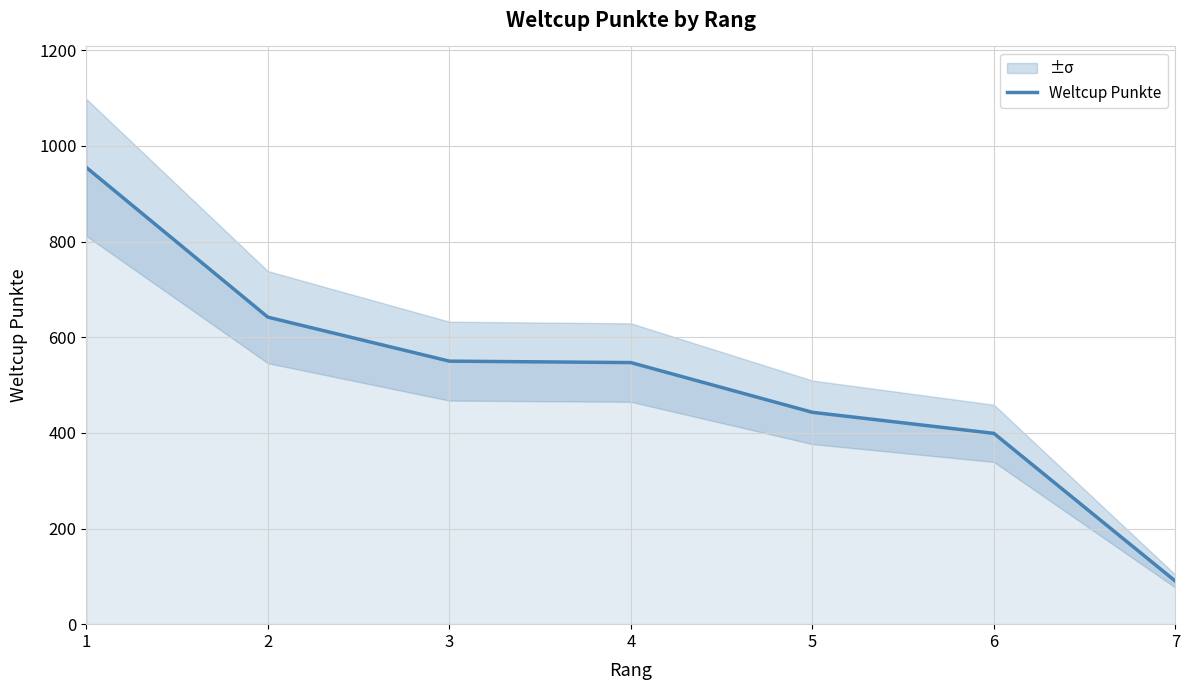

Reading left to right, list all the values displayed in this chart.

1=955	2=642	3=550	4=547	5=443	6=399	7=90